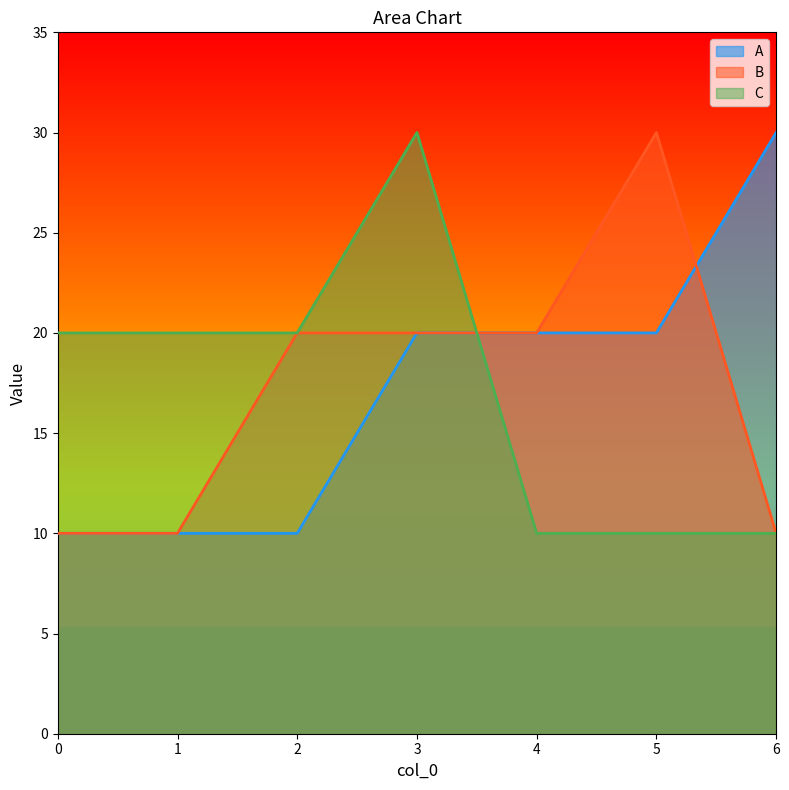

Reading right to left, list all the values displayed in this chart.

A: 30	20	20	20	10	10	10
B: 10	30	20	20	20	10	10
C: 10	10	10	30	20	20	20